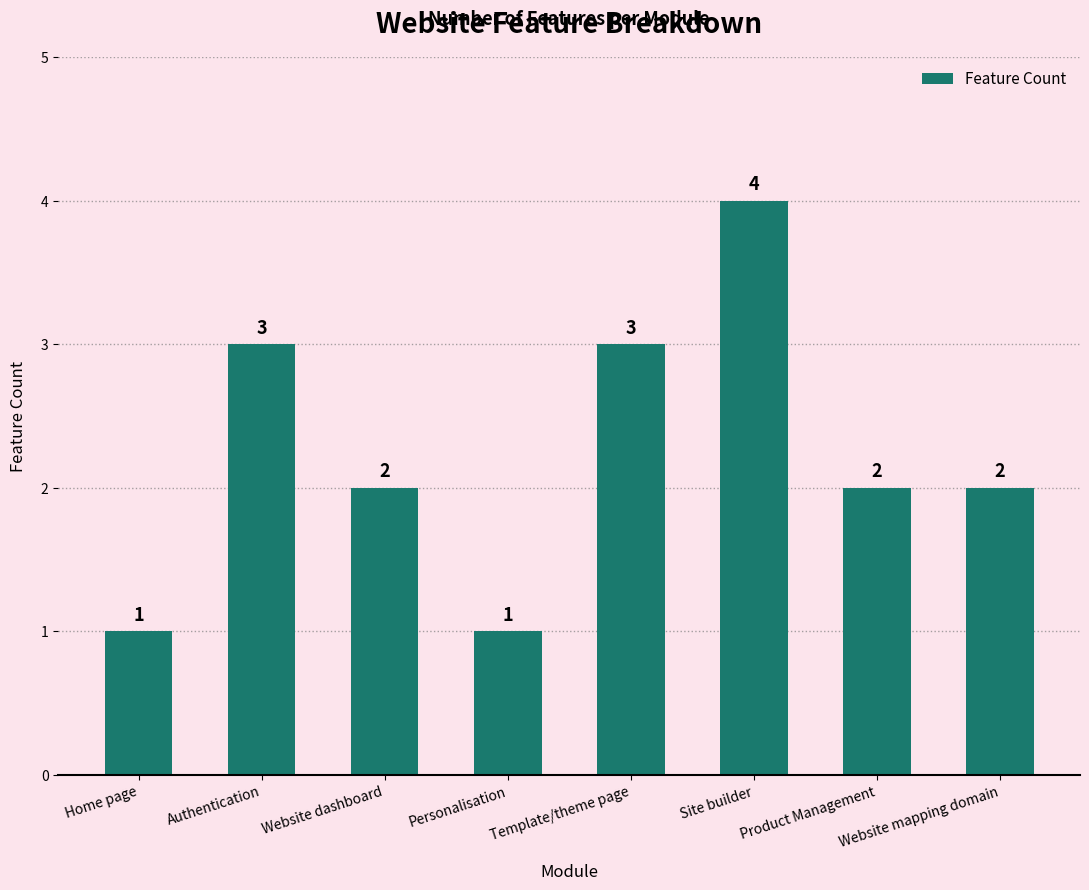

Count the number of data series in this chart.

1